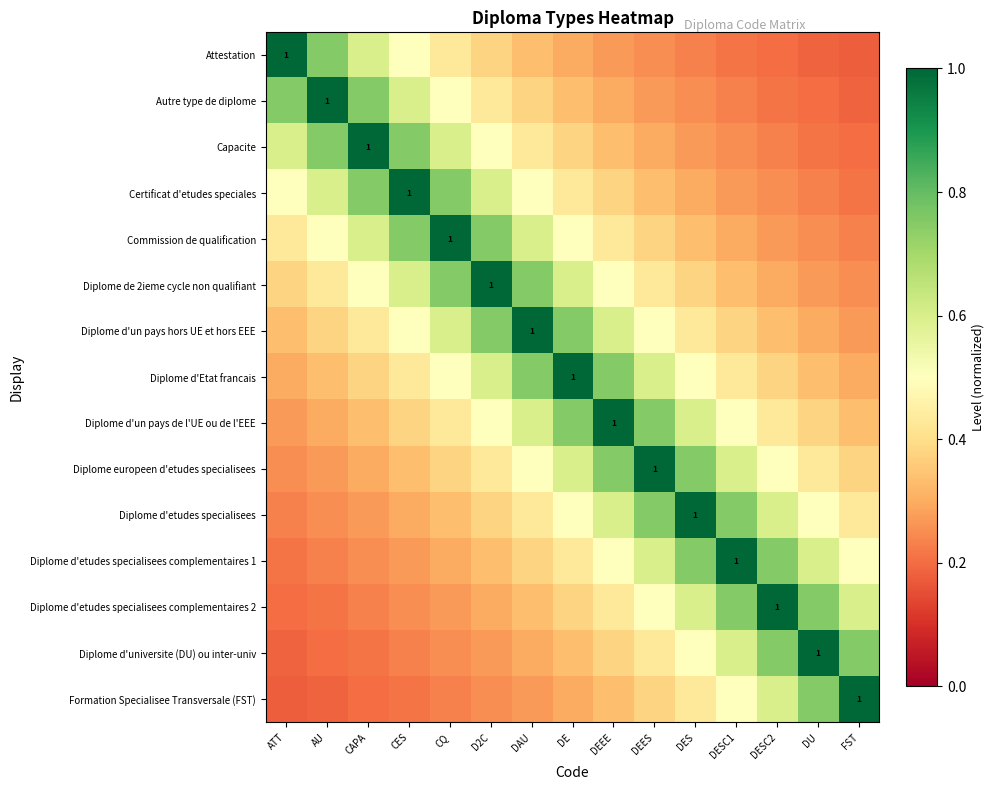

What is the sum of all Formation Specialisee Transversale (FST) values?

5.8